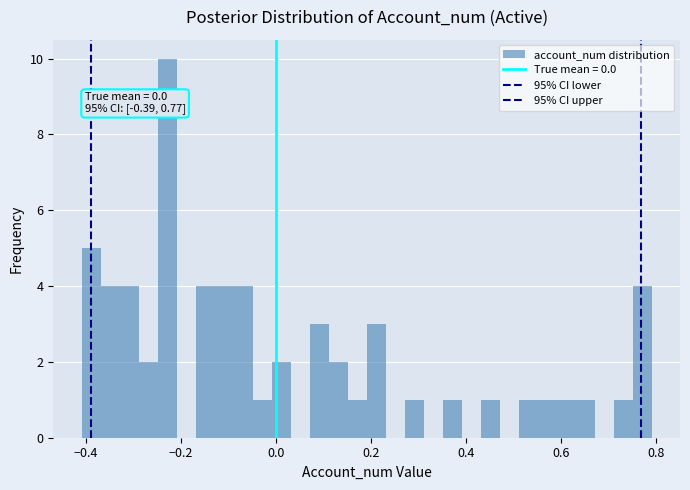

Read against the x-axis, roughly where is the centre of the tallest bar?

-0.22